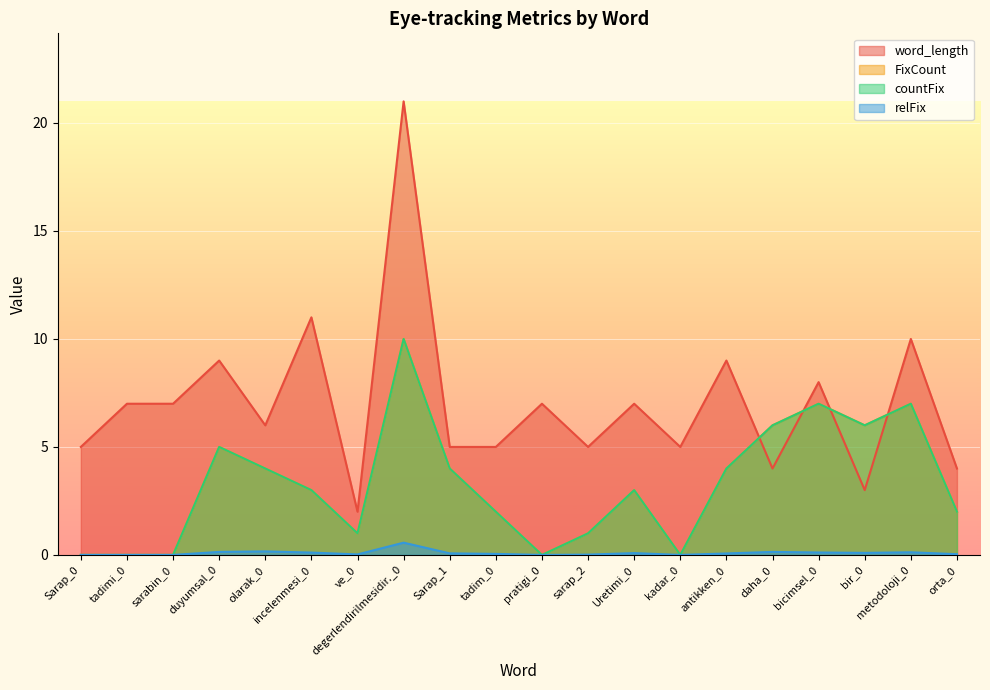

Which series has the largest total across all categories?

word_length